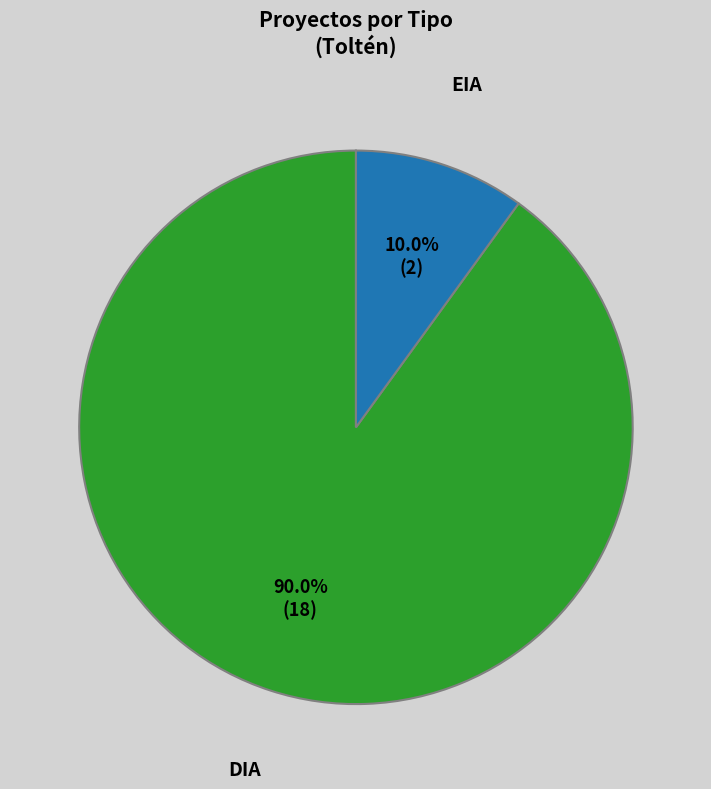

True or false: DIA accounts for 99% of the total.

False